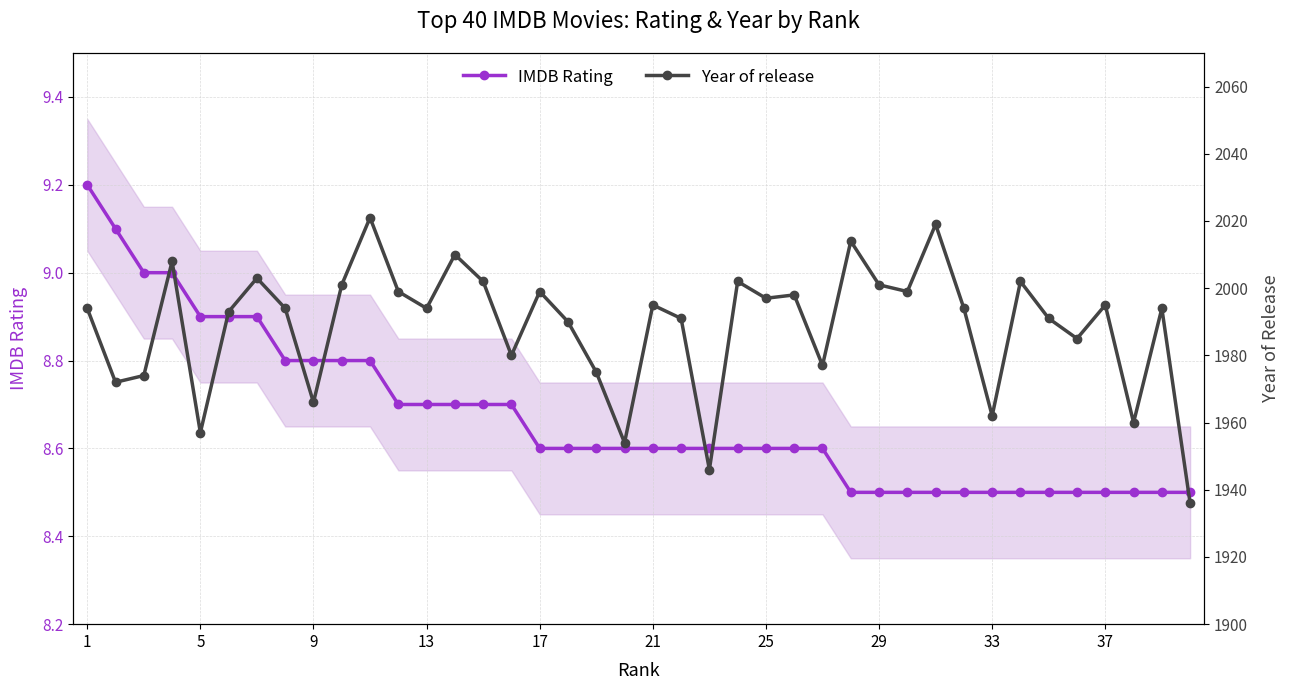

Is it true that IMDB Rating equals 8.5 at 37?

True